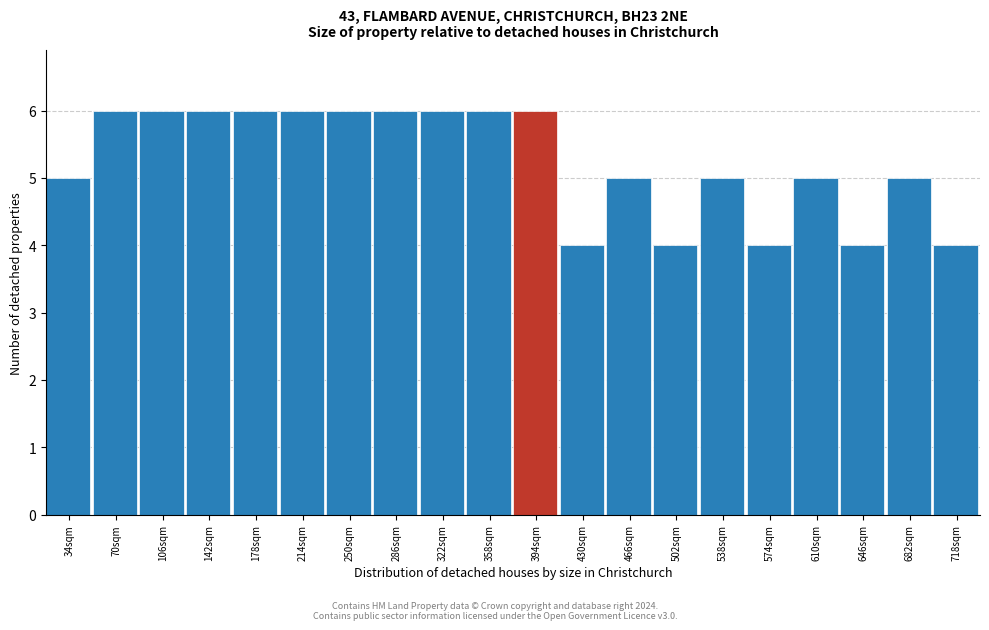

Reading left to right, what are all the values shown in this chart?

34sqm=5	70sqm=6	106sqm=6	142sqm=6	178sqm=6	214sqm=6	250sqm=6	286sqm=6	322sqm=6	358sqm=6	394sqm=6	430sqm=4	466sqm=5	502sqm=4	538sqm=5	574sqm=4	610sqm=5	646sqm=4	682sqm=5	718sqm=4